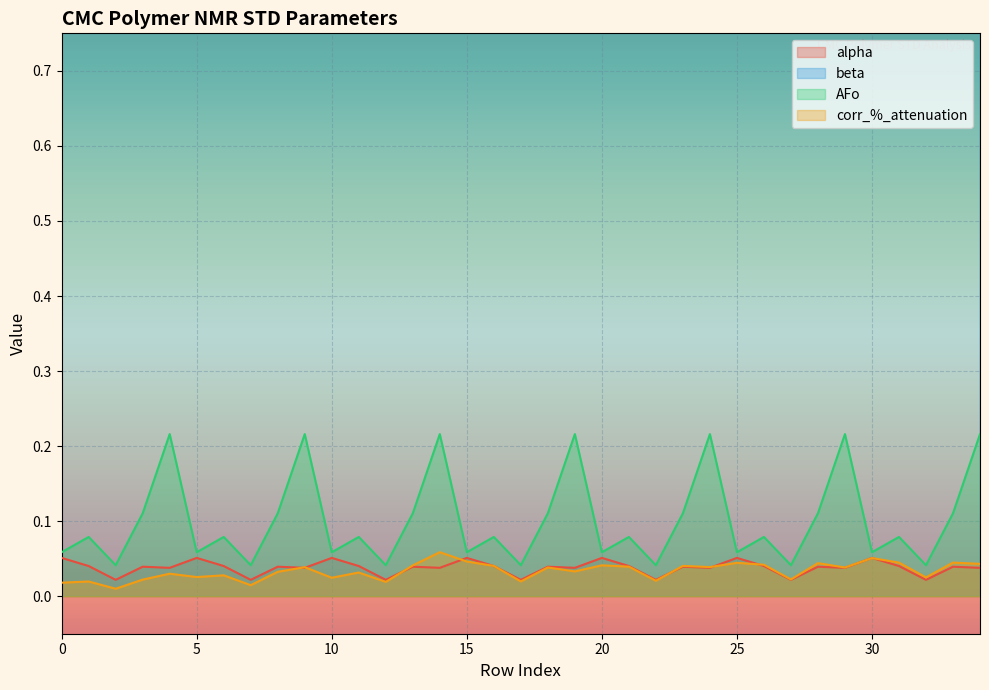

True or false: corr_%_attenuation and beta intersect in this chart.

False